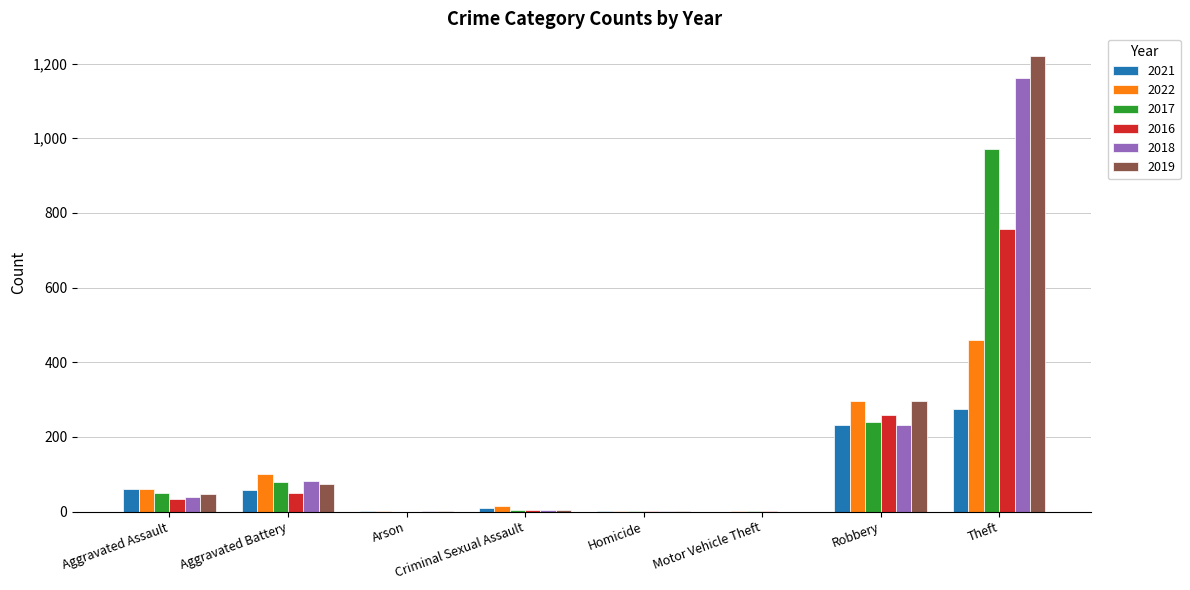

What is the total value across all series at Motor Vehicle Theft?

5